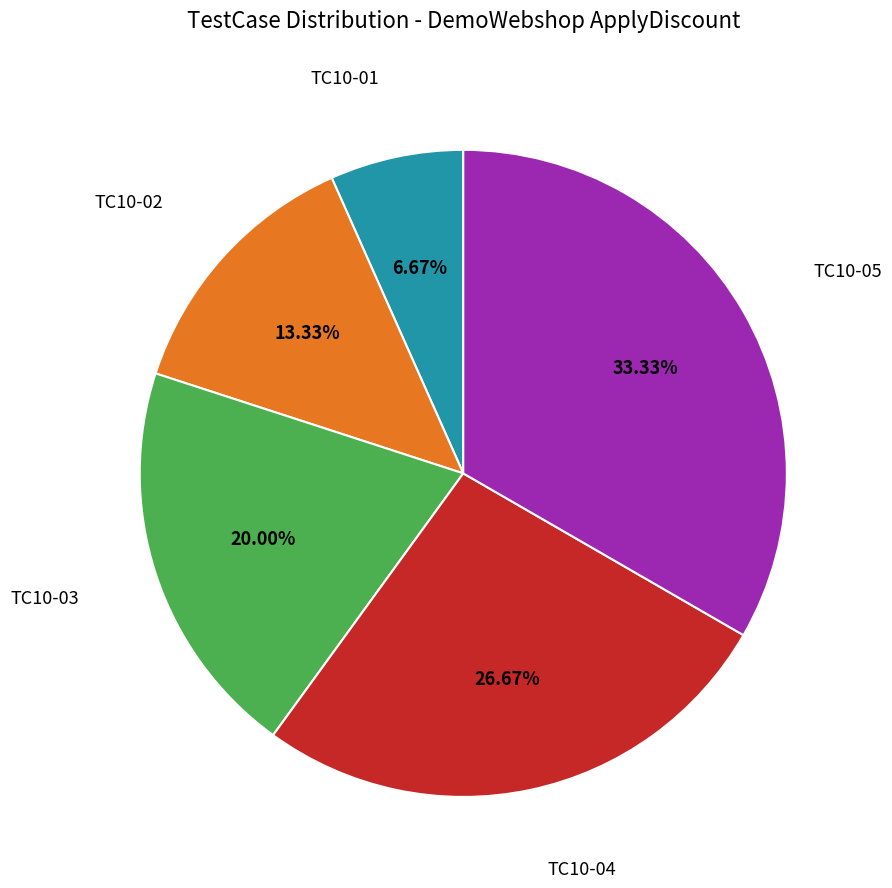

Is there any slice that represents more than half of the pie?

No